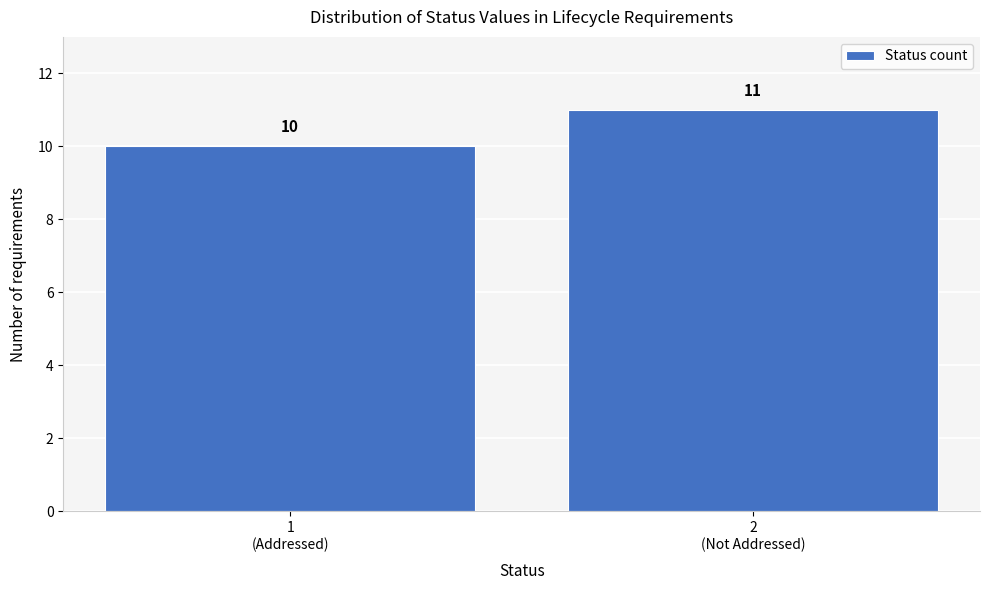

Reading left to right, extract all data points from this chart.

10	11